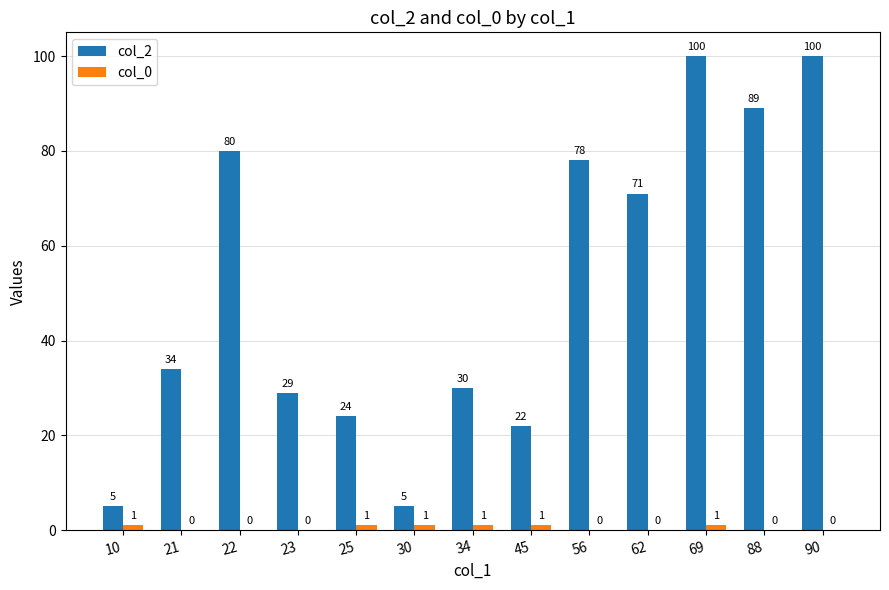

How many series are shown in this chart?

2